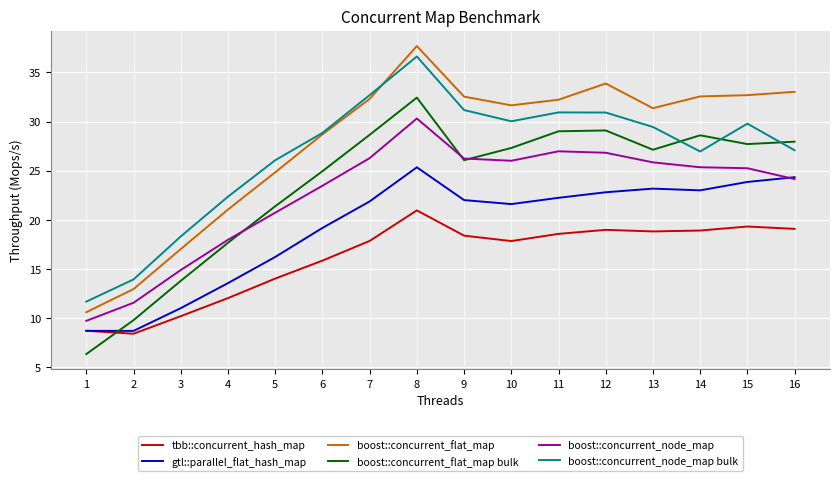

Read the boost::concurrent_flat_map bulk value at 3.

13.8